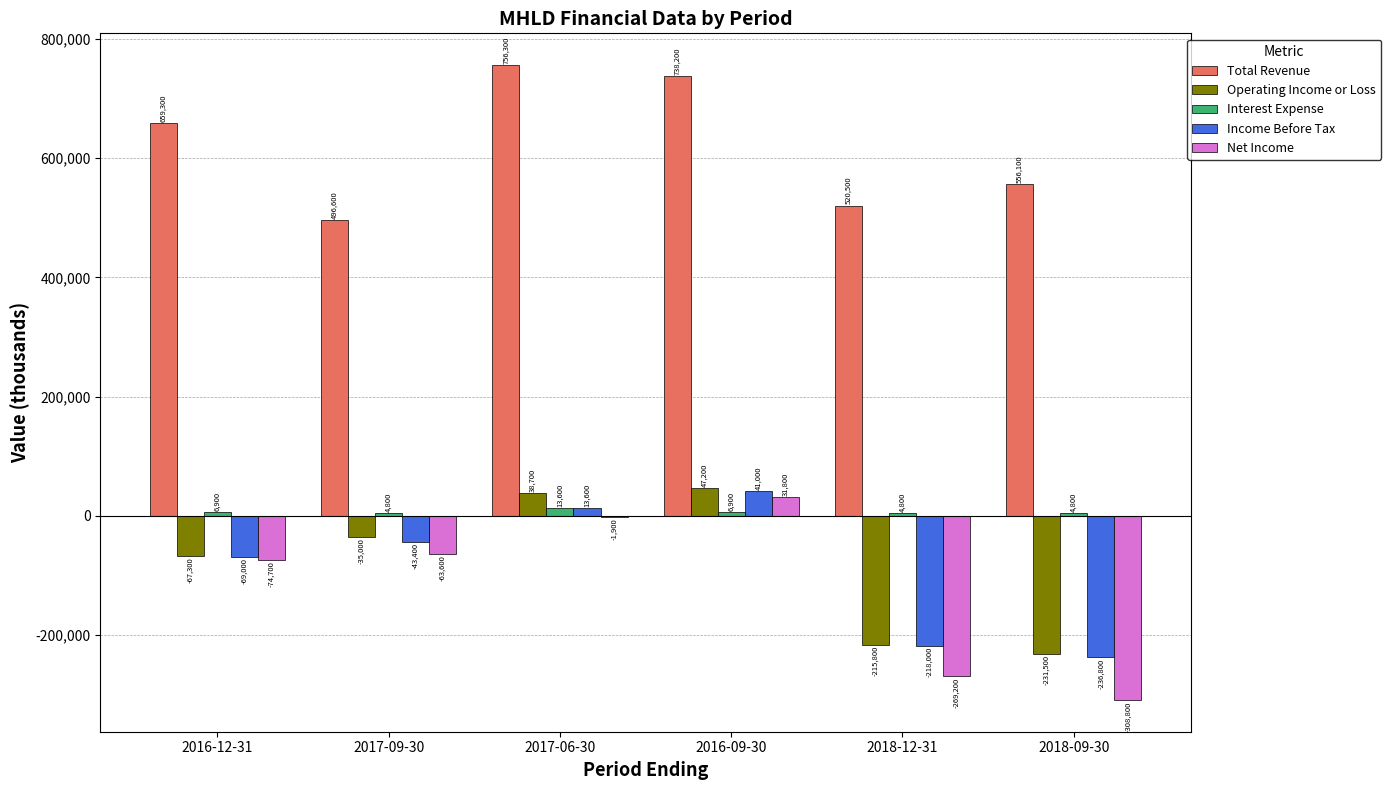

Are the bars grouped side by side (vs. stacked)?

Yes